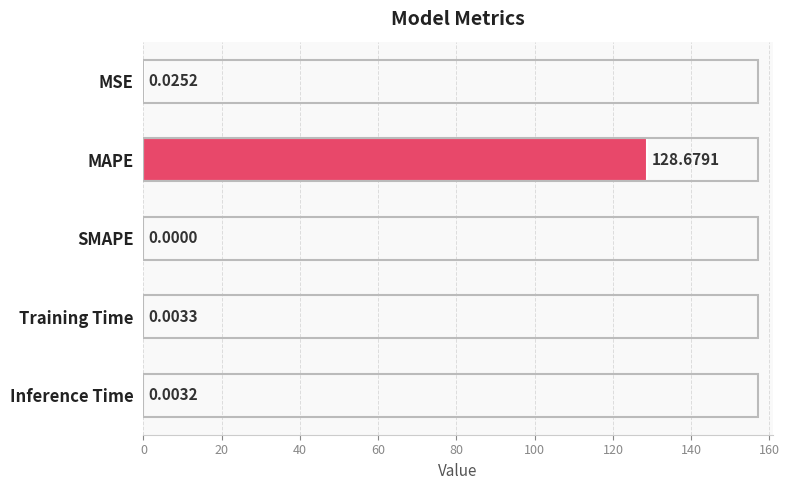

Are the bars horizontal?

Yes